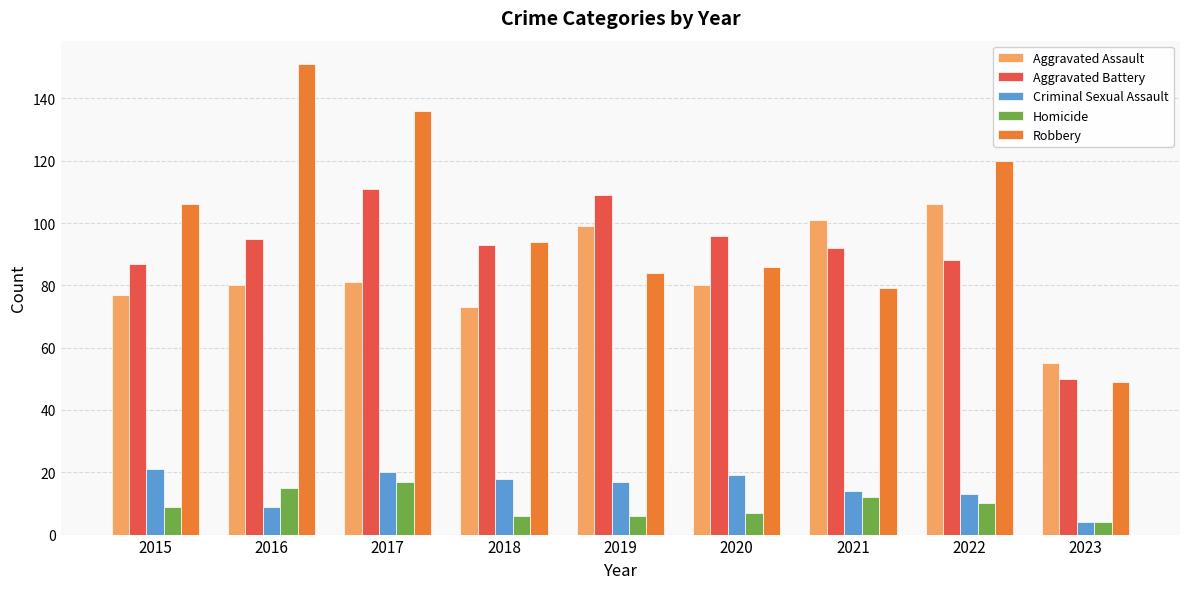

Reading left to right, transcribe all the data shown in this chart.

Aggravated Assault: 2015=77	2016=80	2017=81	2018=73	2019=99	2020=80	2021=101	2022=106	2023=55
Aggravated Battery: 2015=87	2016=95	2017=111	2018=93	2019=109	2020=96	2021=92	2022=88	2023=50
Criminal Sexual Assault: 2015=21	2016=9	2017=20	2018=18	2019=17	2020=19	2021=14	2022=13	2023=4
Homicide: 2015=9	2016=15	2017=17	2018=6	2019=6	2020=7	2021=12	2022=10	2023=4
Robbery: 2015=106	2016=151	2017=136	2018=94	2019=84	2020=86	2021=79	2022=120	2023=49